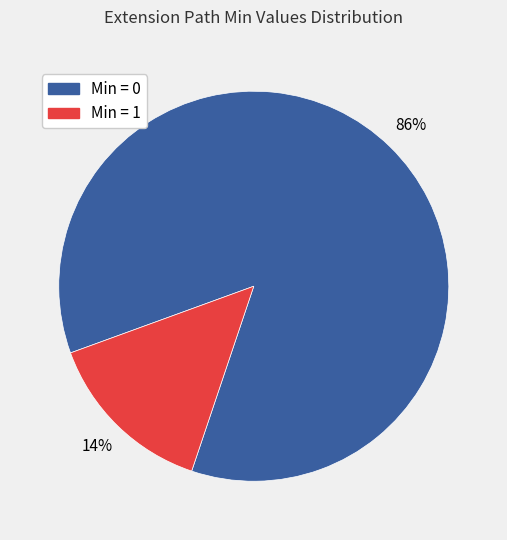

To the nearest percent, what is the average slice percentage?

50%